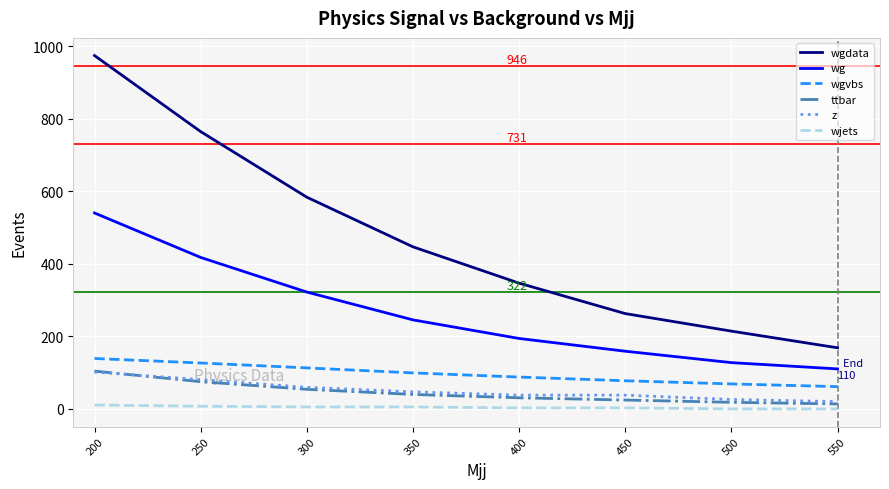

What is the difference between the maximum and second lowest values in the wg series?

413.0